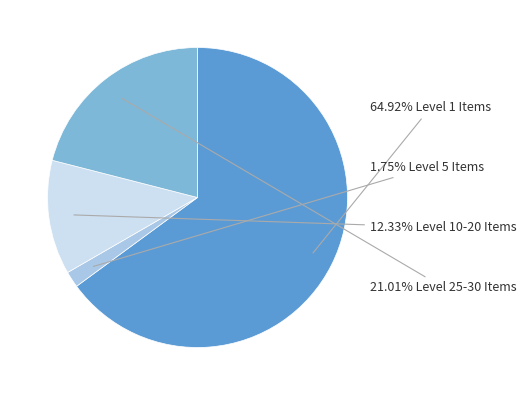

Is there any slice that represents more than half of the pie?

Yes